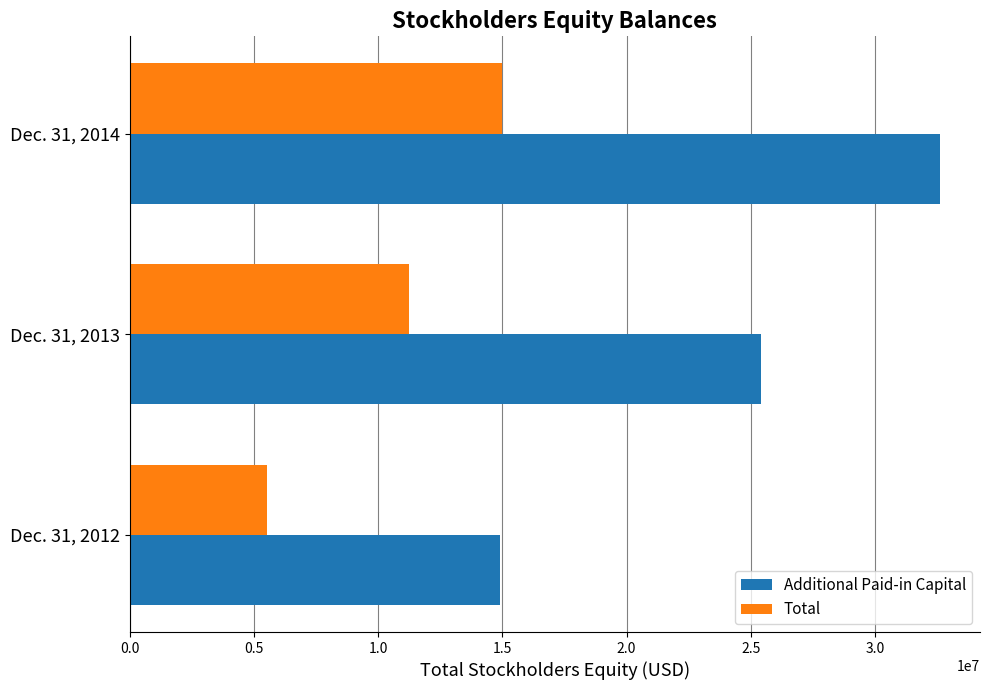

At which category is the sum across all series the highest?

Dec. 31, 2014